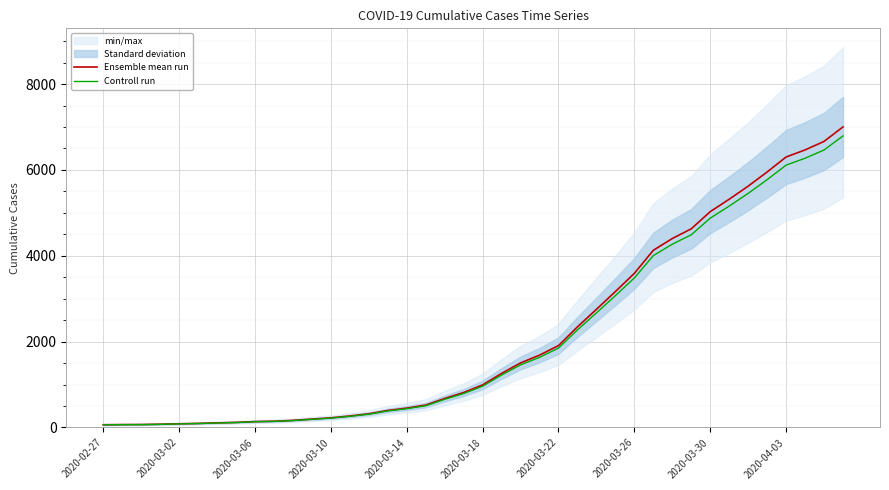

What value does the Controll run series have at 21?

1222.2